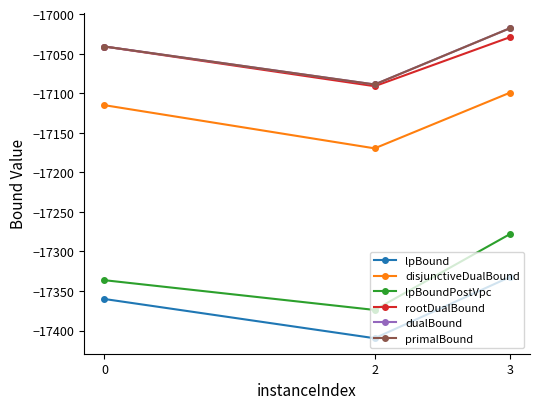

The rootDualBound series shows -9349.0 at 3. True or false?

False